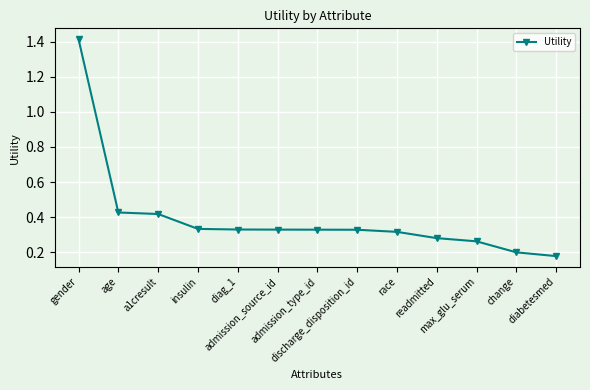

Which category has the highest value across all series?

gender